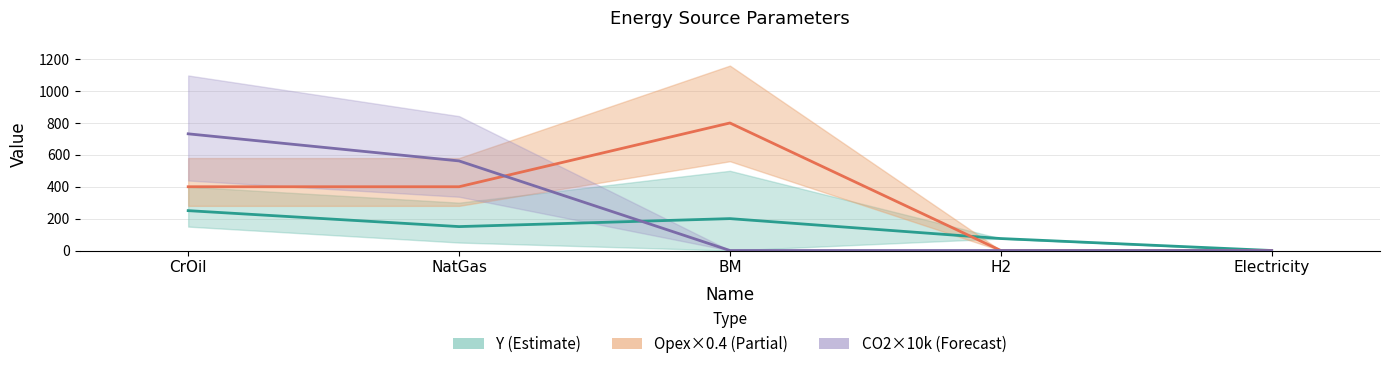

Between NatGas and H2, which series saw the biggest shift?

CO2×10k (Forecast)